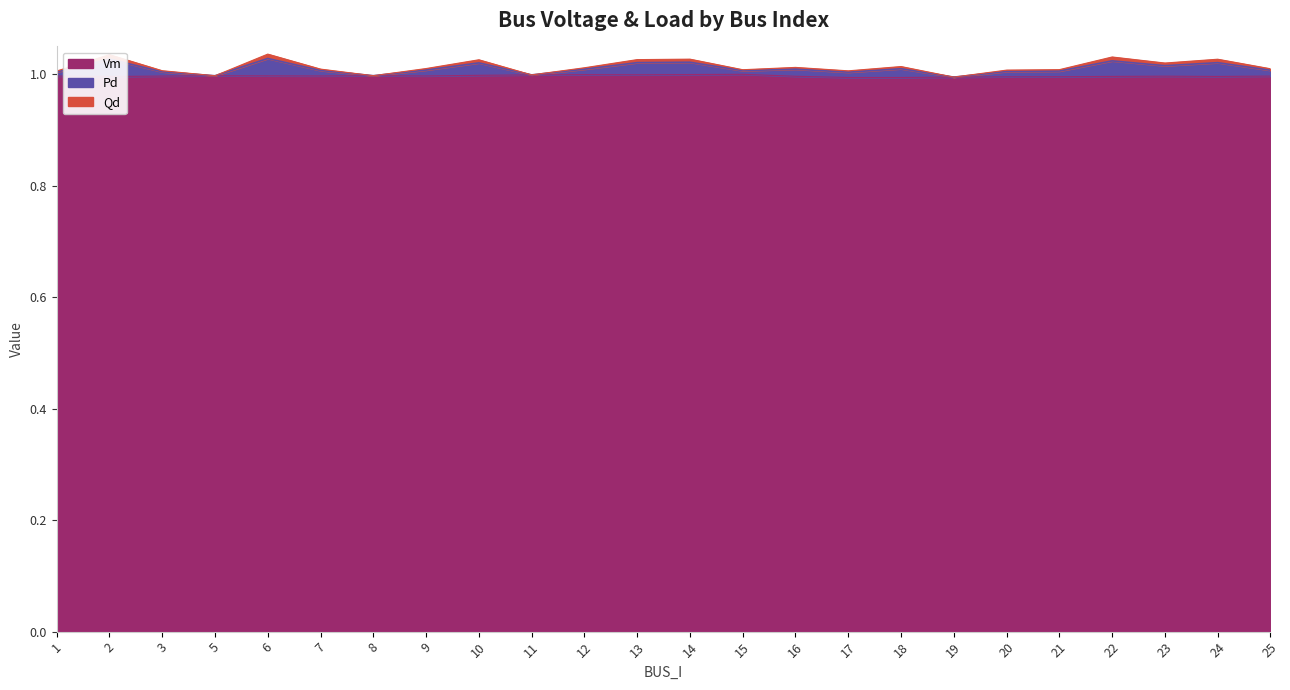

Where does the Pd series first go above 1?

1